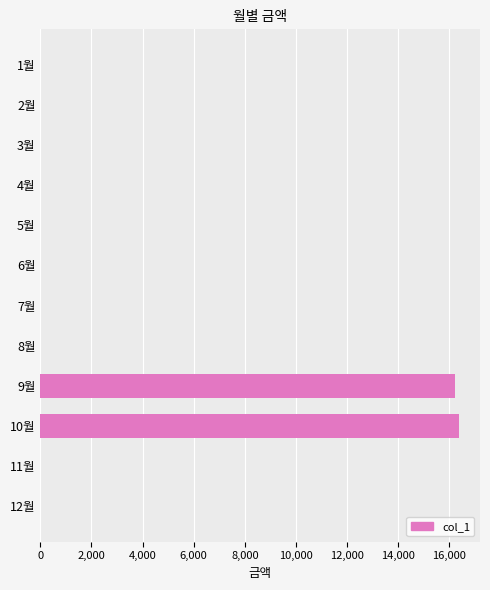

Reading top to bottom, transcribe all the data shown in this chart.

1월=0	2월=0	3월=0	4월=0	5월=0	6월=0	7월=0	8월=0	9월=16230	10월=16380	11월=0	12월=0